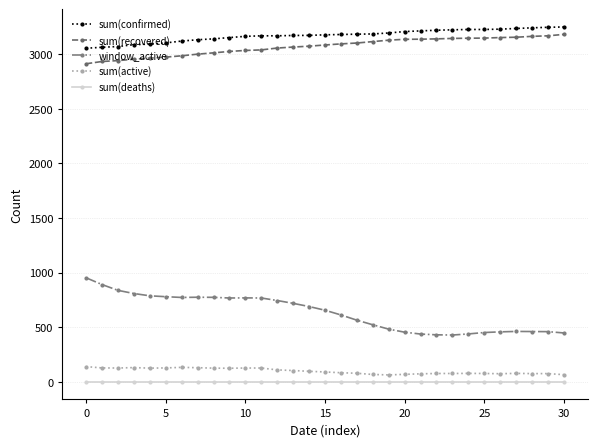

What is the lowest value of the sum(active) series?

64